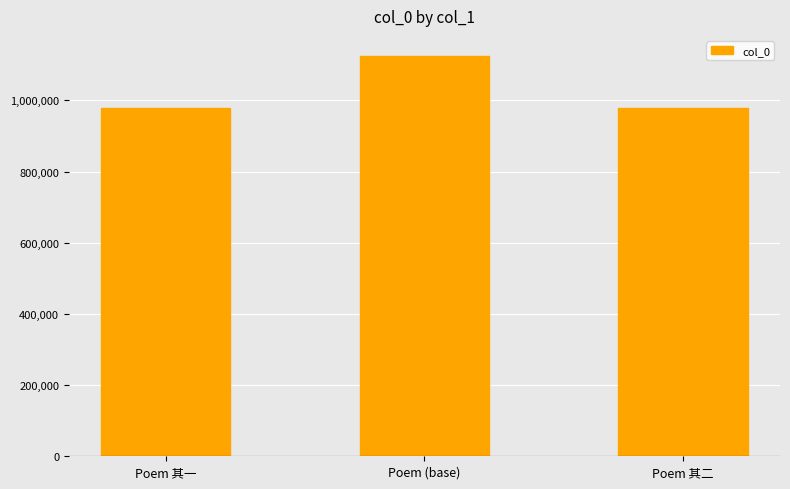

What is the approximate value at Poem (base)?

1125161